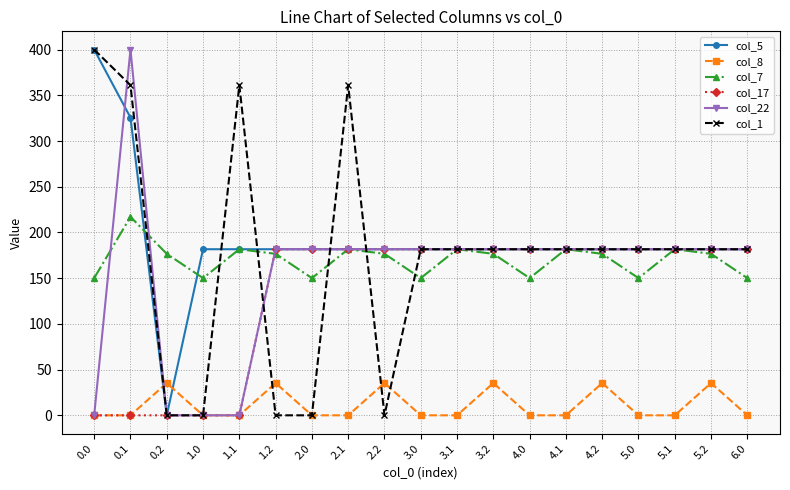

Count the number of categories in the chart.

19